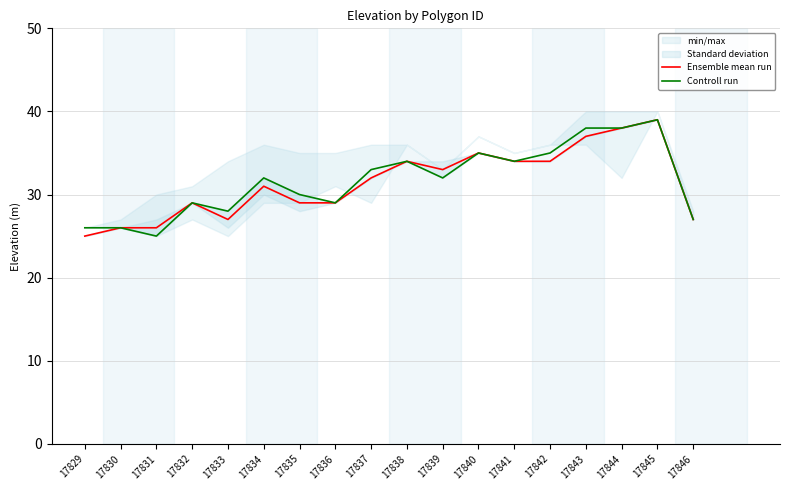

At which label does Ensemble mean run reach its peak?

17845